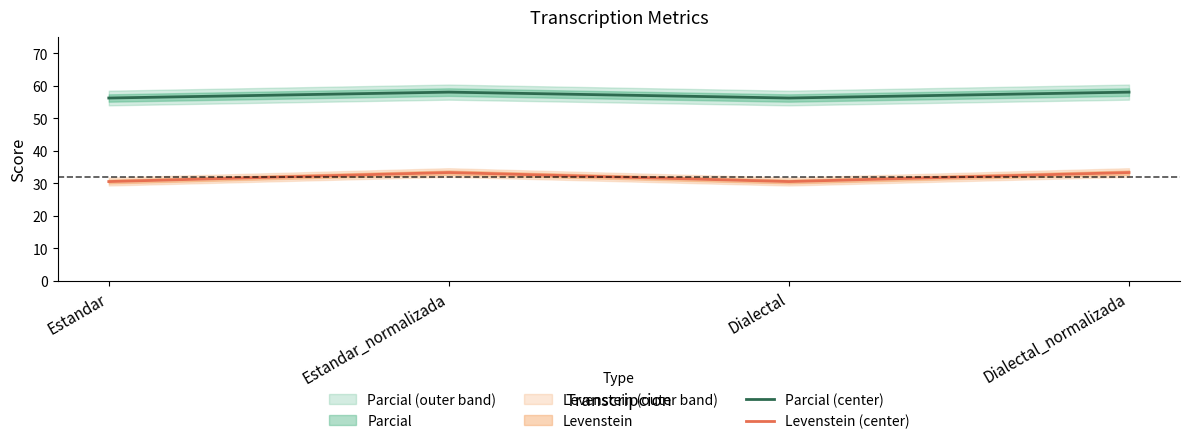

What is the difference between the highest and lowest values at Estandar_normalizada?

24.7